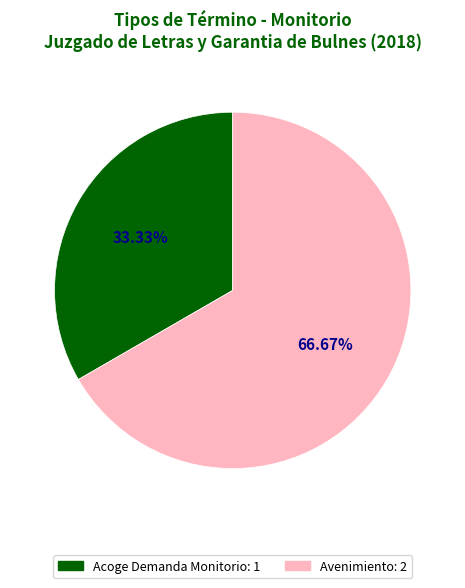

Which category accounts for the majority?

Avenimiento